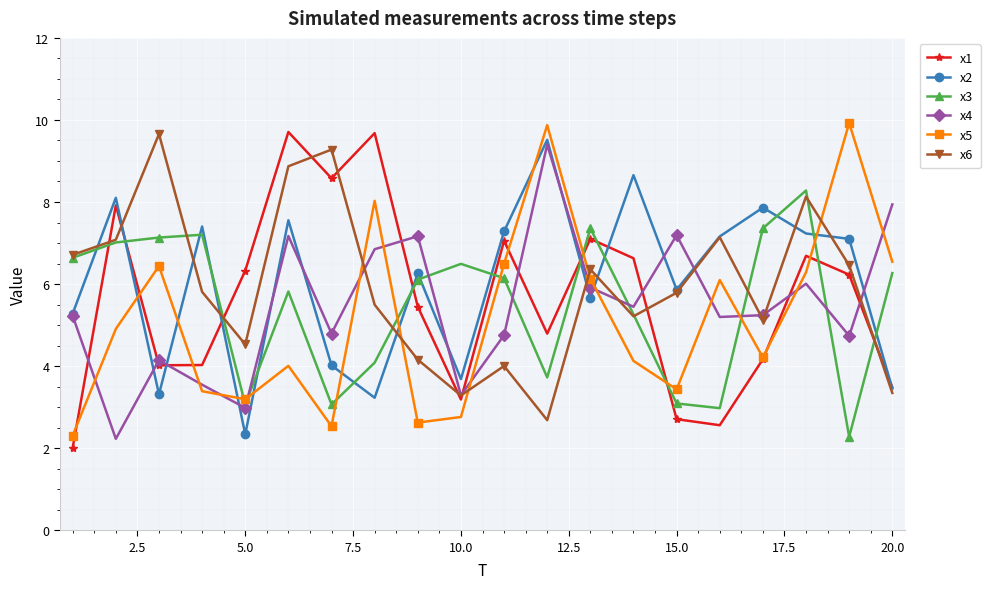

What is the value of the x5 point at the 13th from the left?

6.1